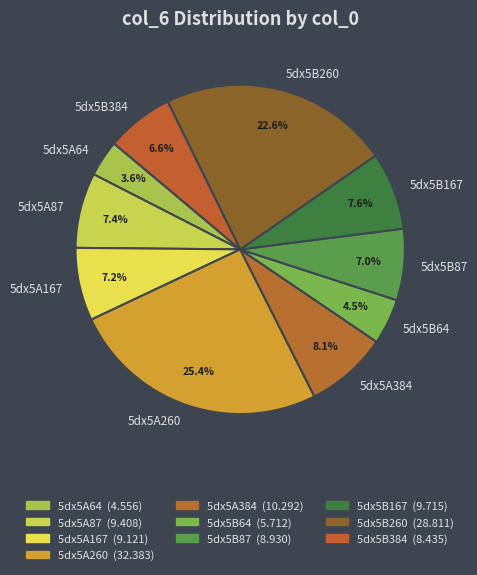

Which category has the biggest portion of the pie?

5dx5A260